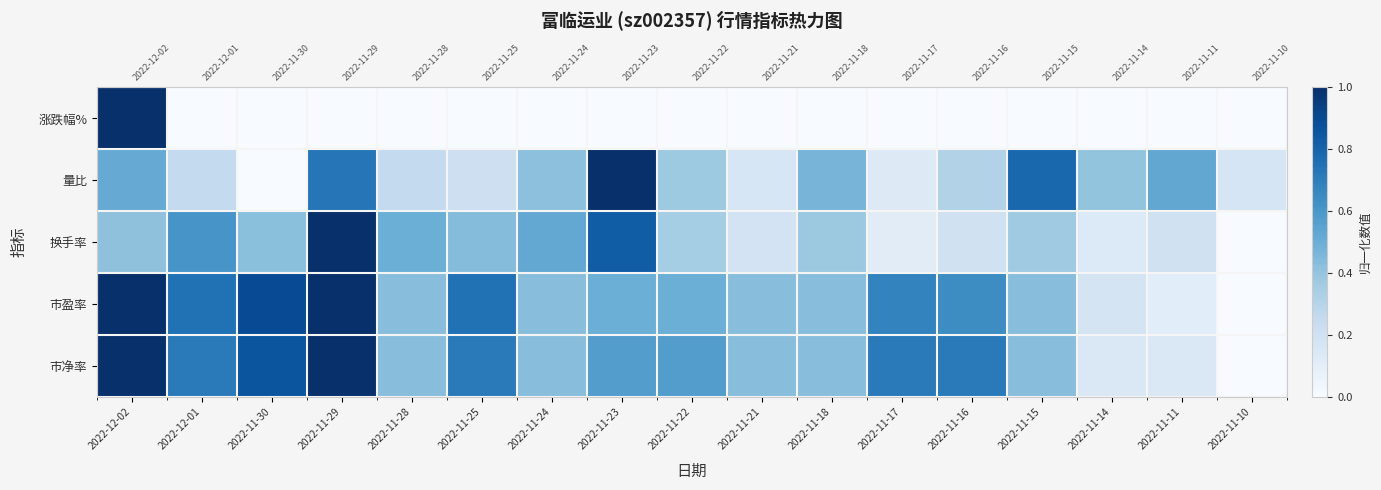

Rank the categories by 涨跌幅% value from lowest to highest.

2022-11-28, 2022-11-18, 2022-12-01, 2022-11-30, 2022-11-24, 2022-11-23, 2022-11-21, 2022-11-17, 2022-11-22, 2022-11-14, 2022-11-11, 2022-11-10, 2022-11-16, 2022-11-15, 2022-11-25, 2022-11-29, 2022-12-02